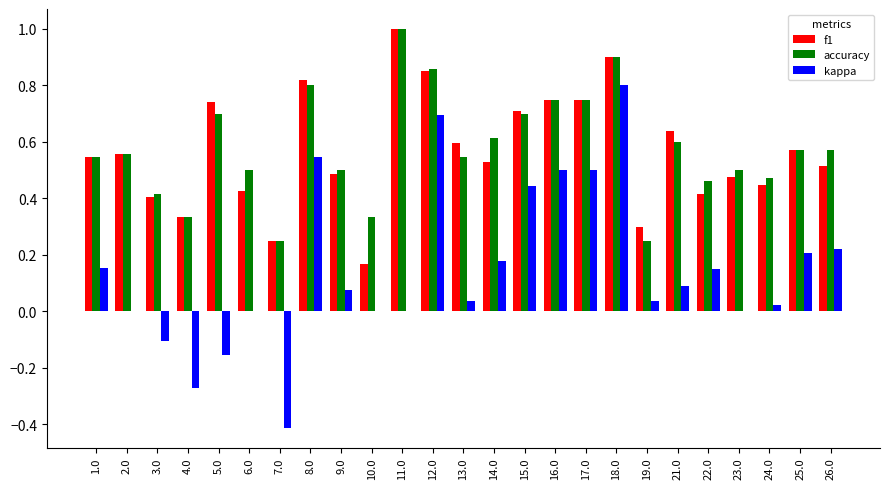

Is the value of kappa at 10.0 greater than the value of f1 at 11.0?

No